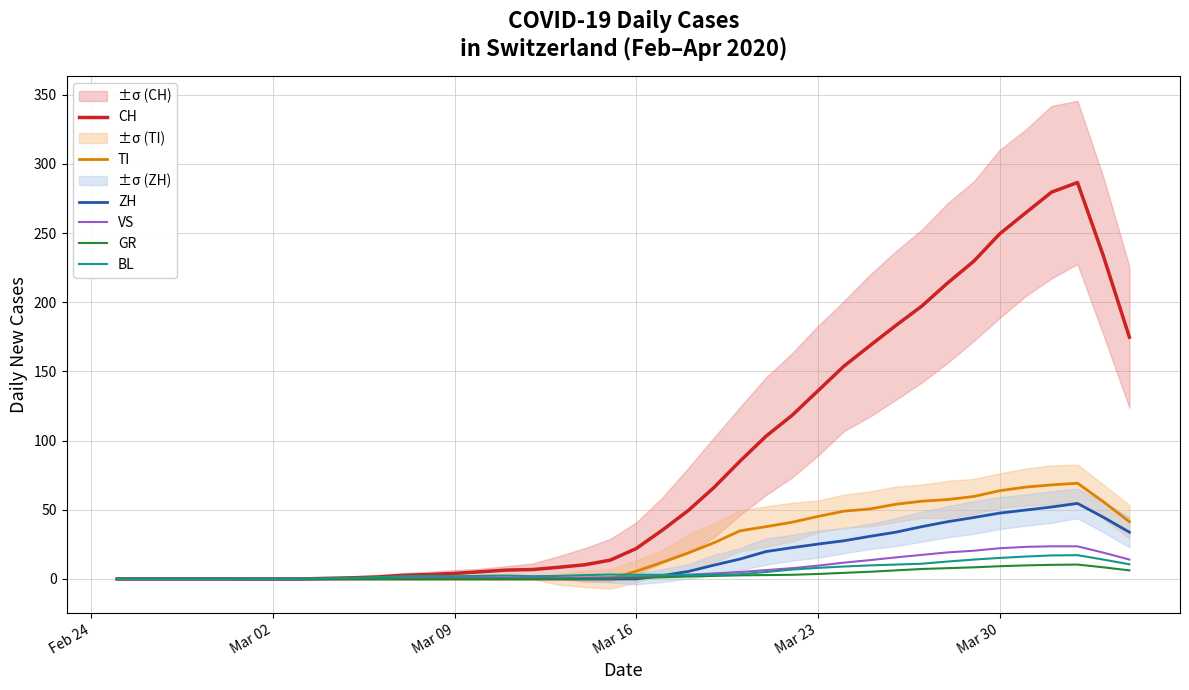

At which label is CH closest to 143?

Mar 23